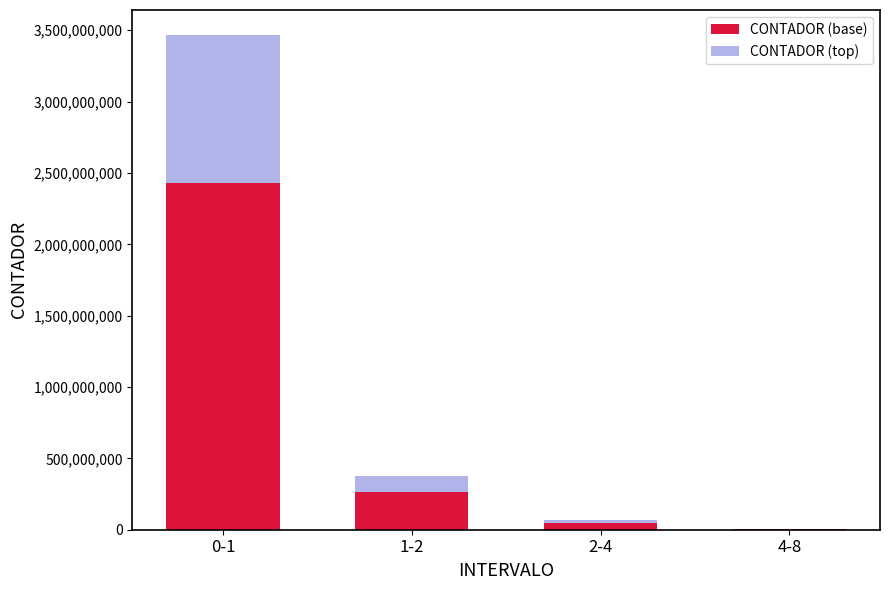

The value of CONTADOR (base) at 1-2 is 84588410.3. True or false?

False